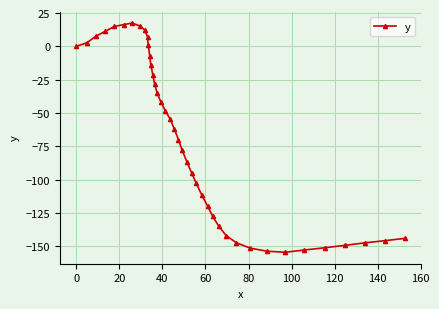

What is the difference between the maximum and minimum values?

172.0